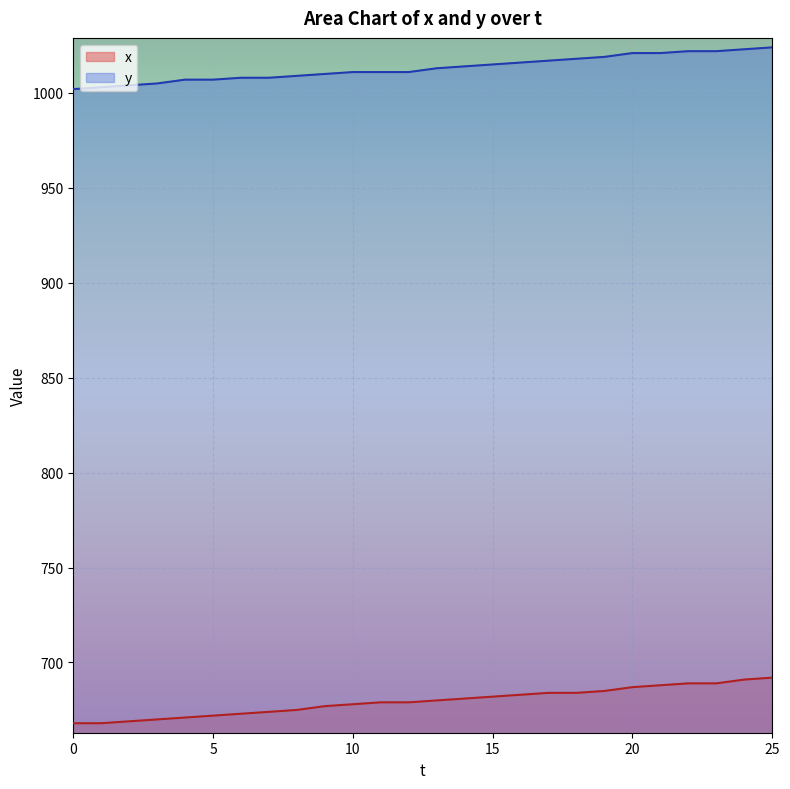

What is the difference between the y values at 24 and 16?

7